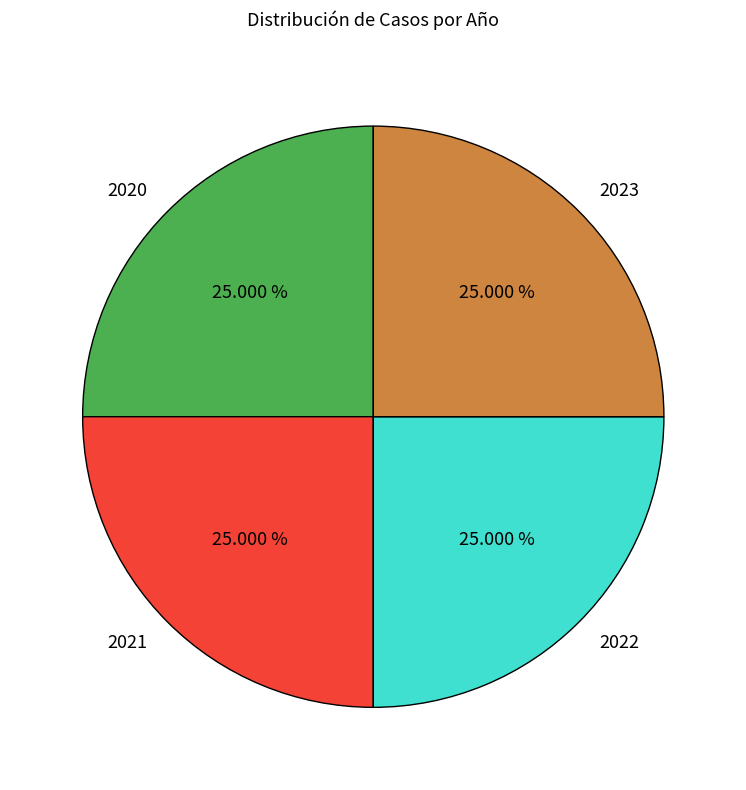

Does 2022 represent more than half of the total?

No